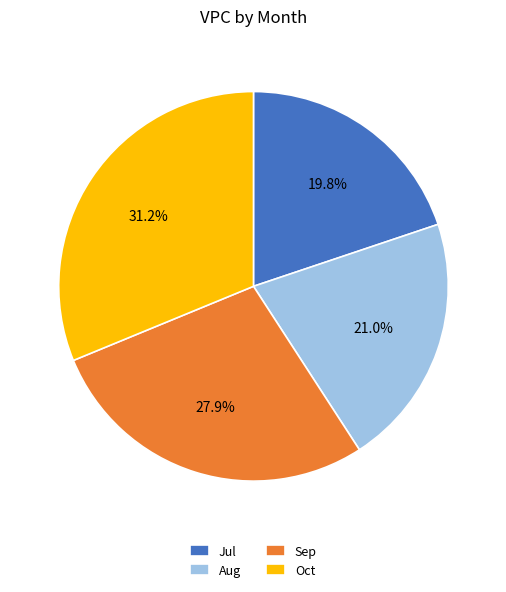

True or false: Oct accounts for 31% of the total.

True